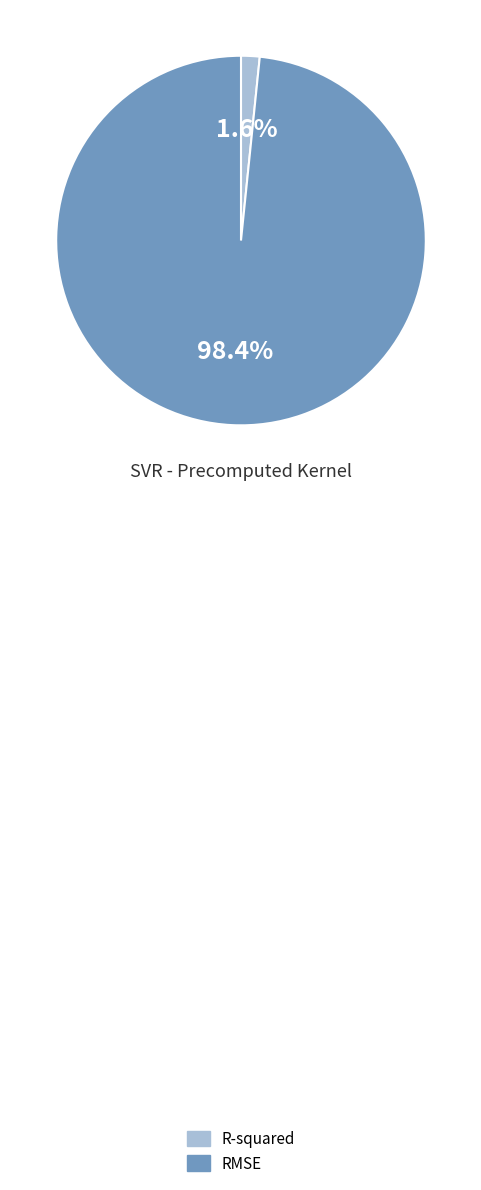

To the nearest percent, what is the difference between the RMSE and R-squared slice percentages?

97%